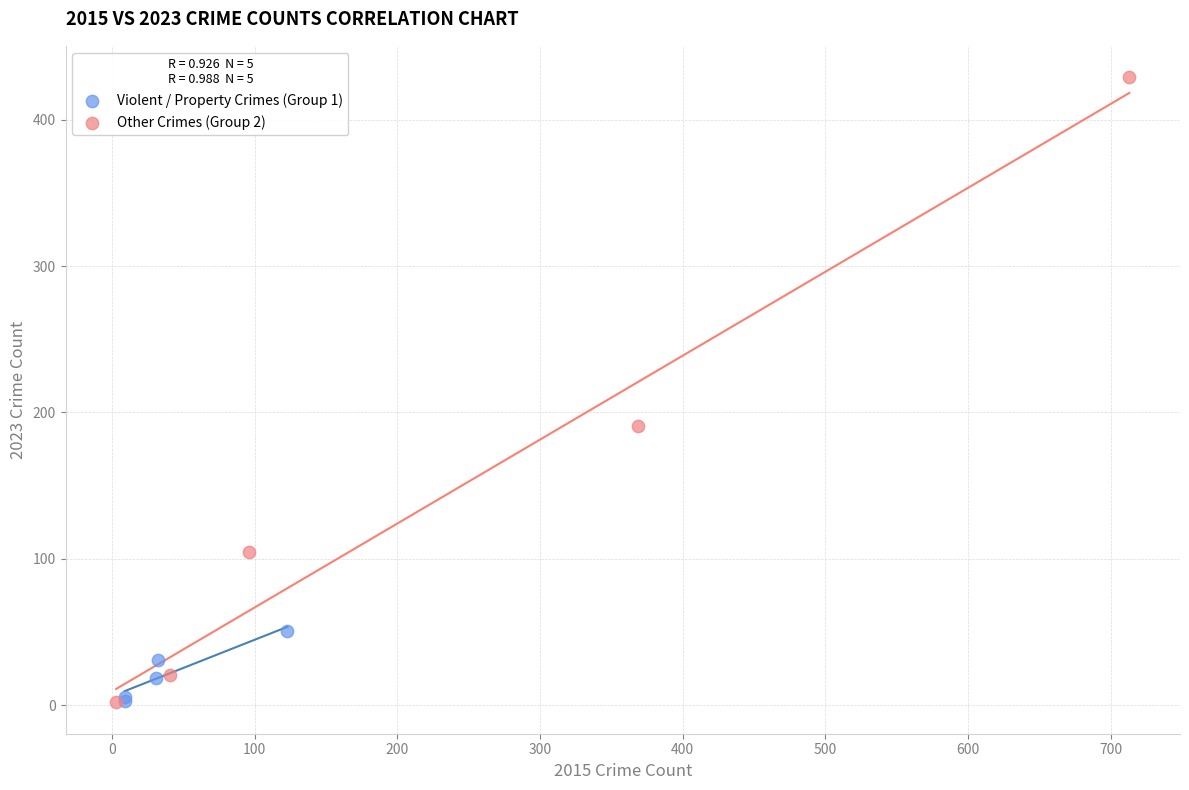

Which series contains the highest Y value?

Other Crimes (Group 2)